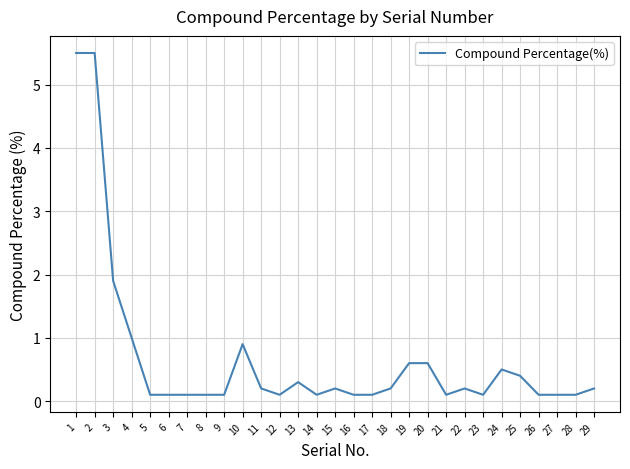

At which label is the value closest to 2?

3